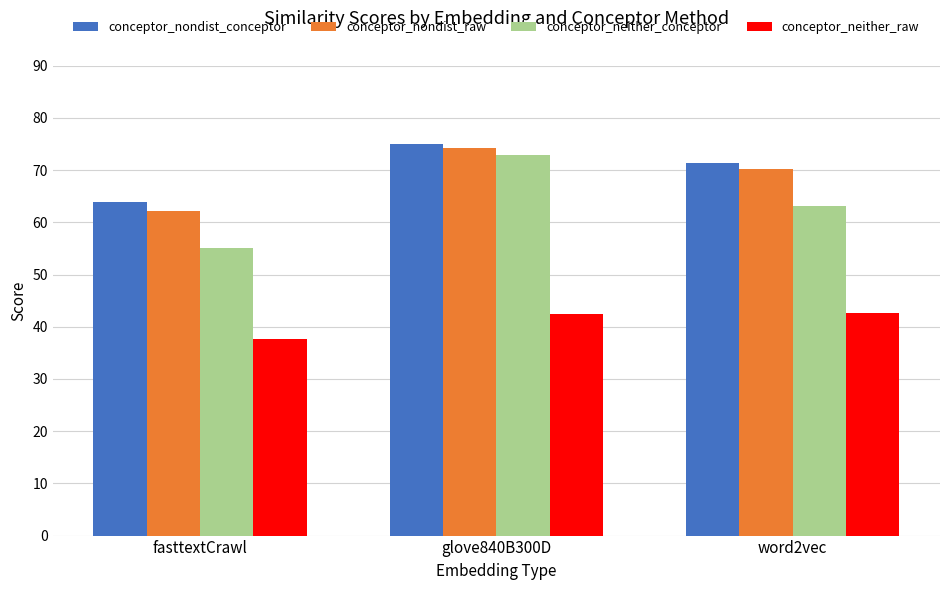

What is the smallest value displayed?

37.6